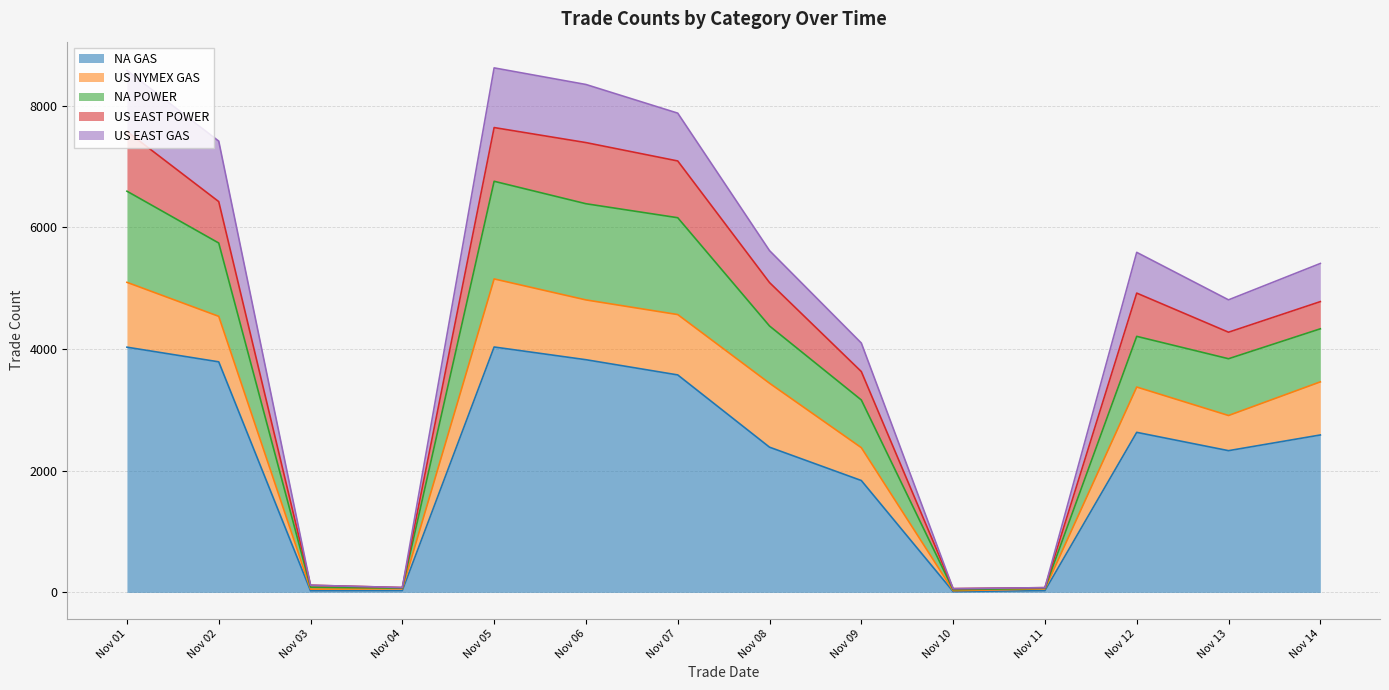

Does the chart display data point markers on the line(s)?

No